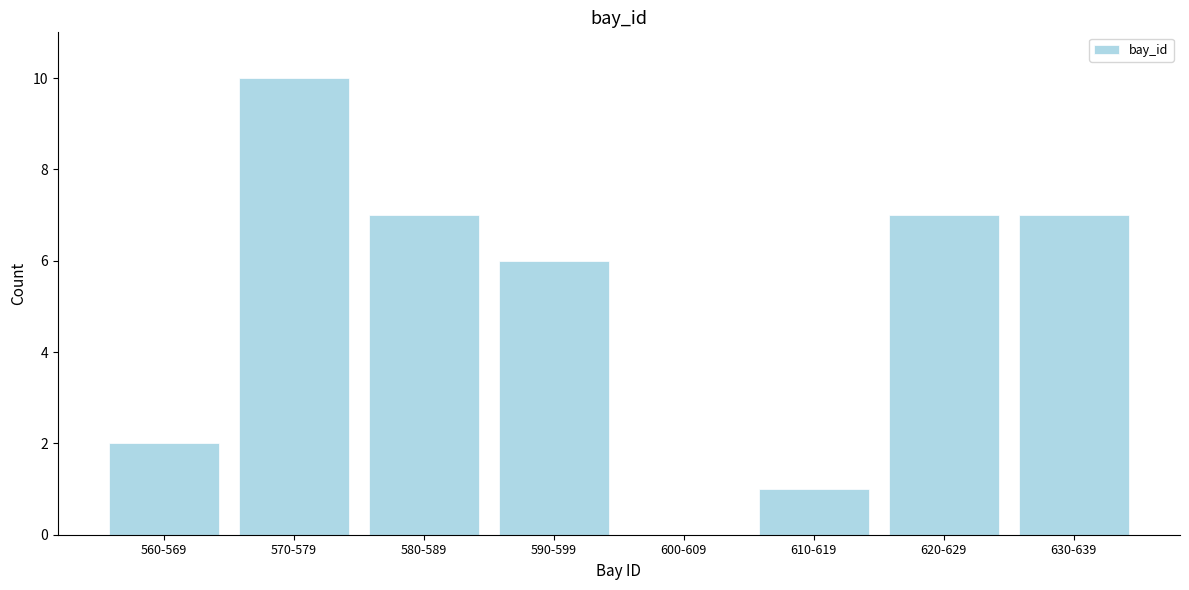

Reading left to right, extract all data points from this chart.

560-569=2	570-579=10	580-589=7	590-599=6	600-609=0	610-619=1	620-629=7	630-639=7